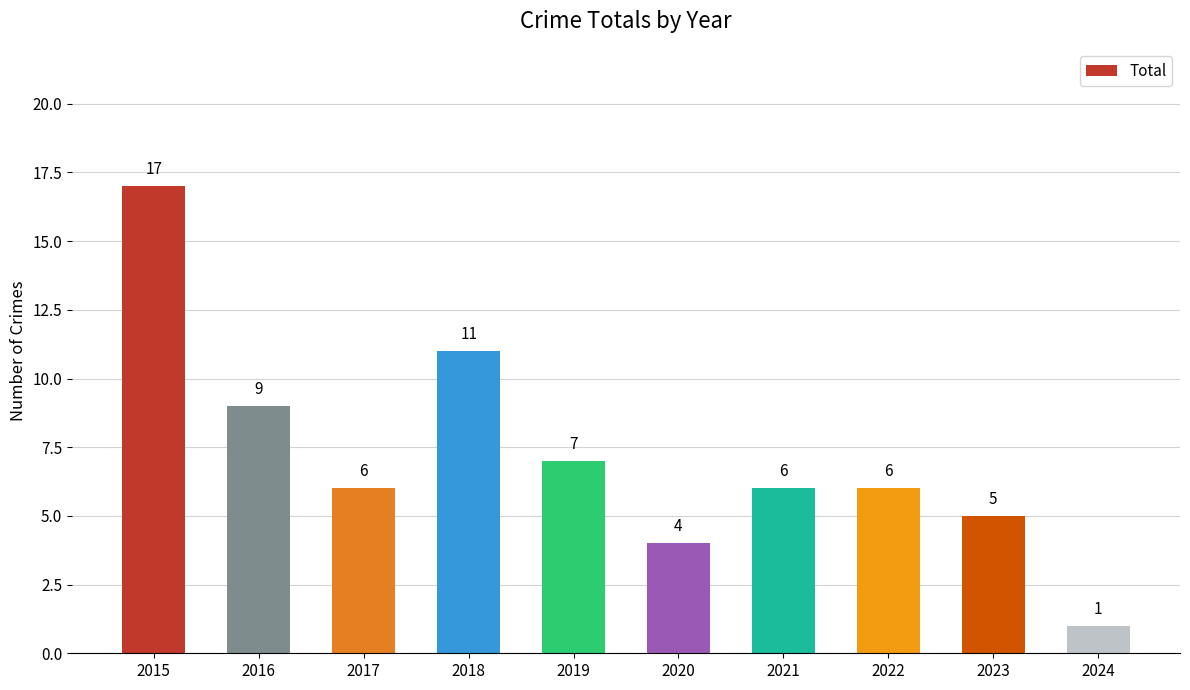

What is the value of the 1st bar from the left?

17